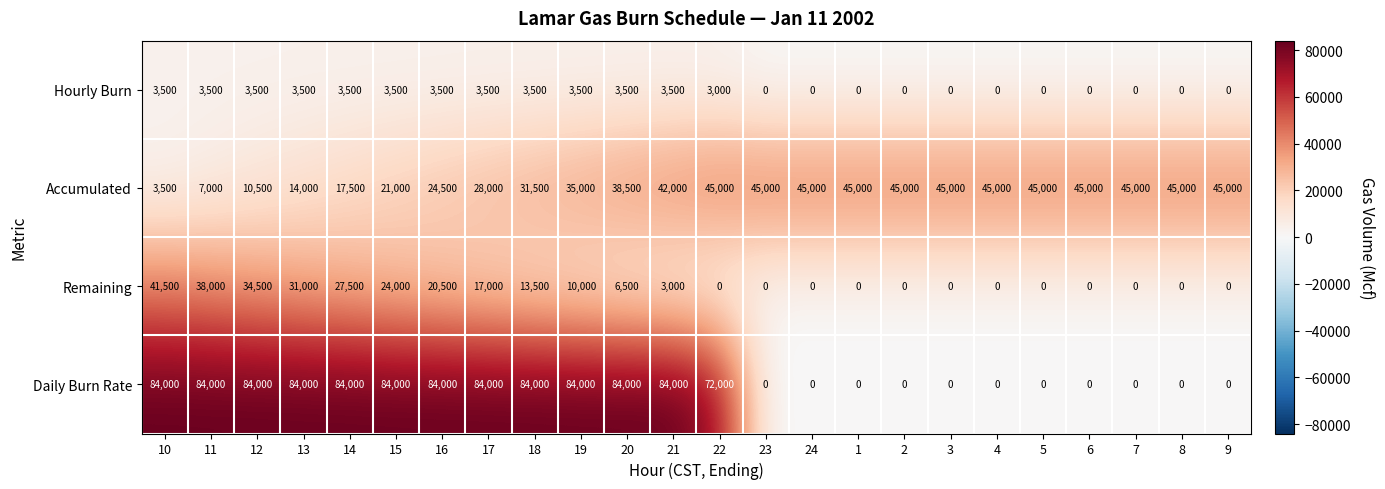

Rank the series by their maximum value, from highest to lowest.

Daily Burn Rate, Accumulated, Remaining, Hourly Burn